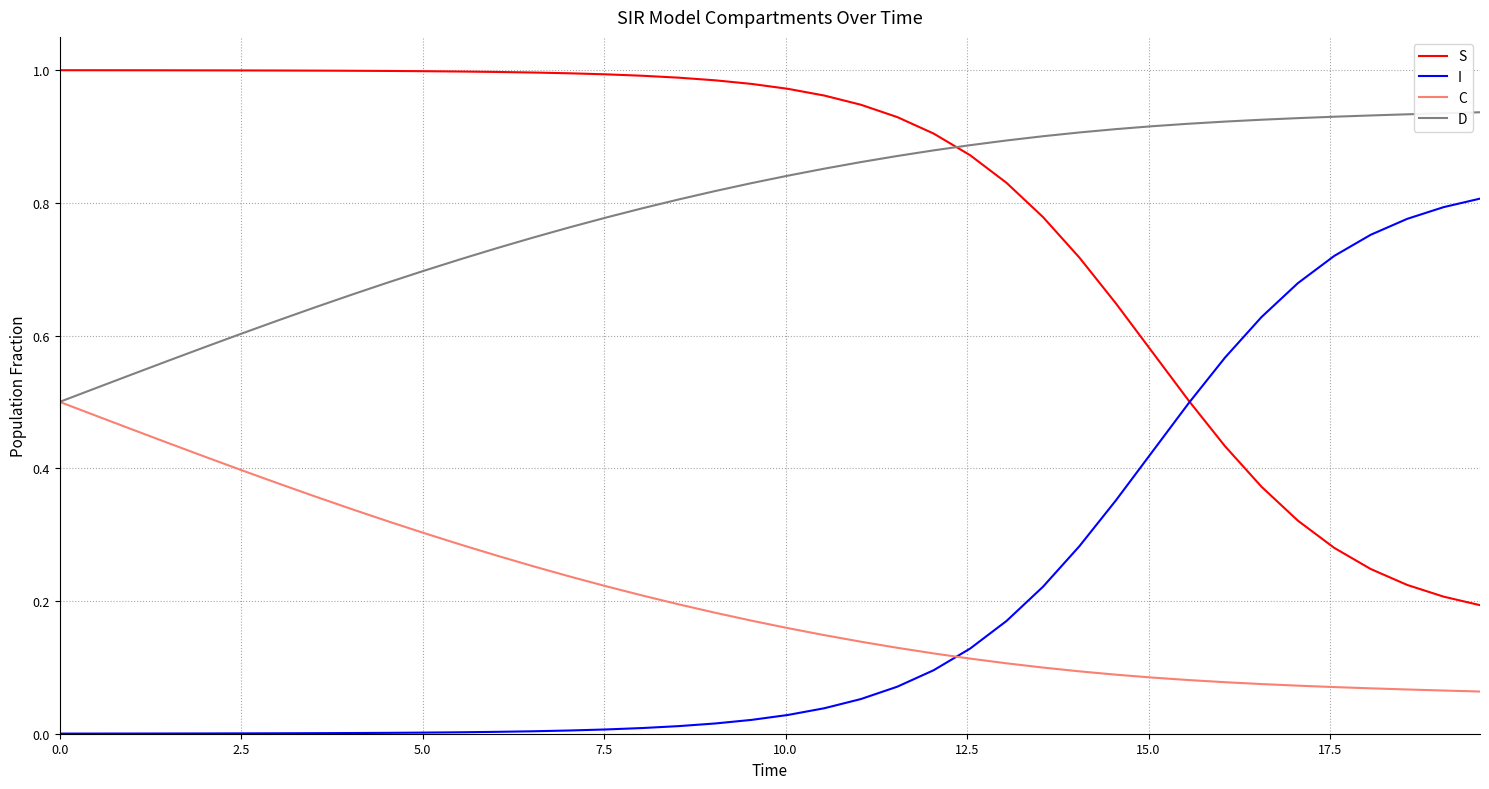

How many distinct data groups are displayed?

4